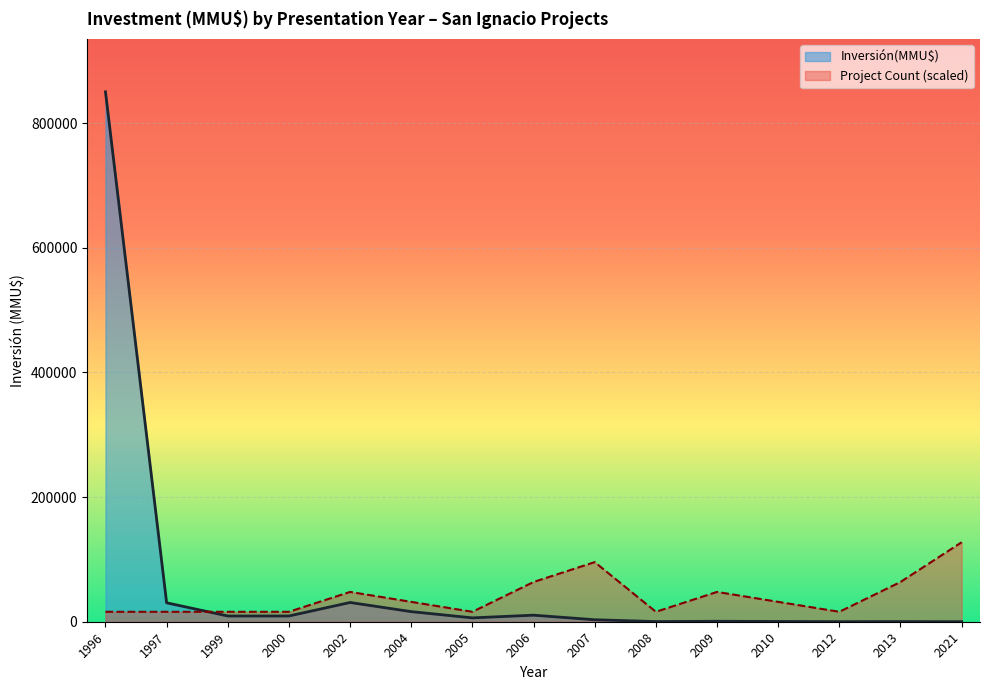

Where does the Project Count (scaled) line series first go above 31875?

2002